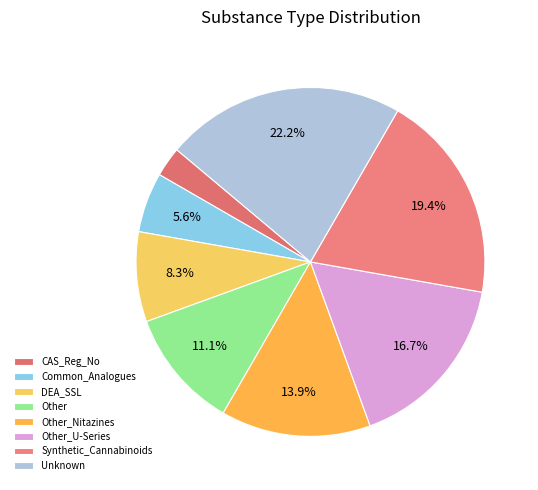

To the nearest percent, what is the average slice percentage?

12%